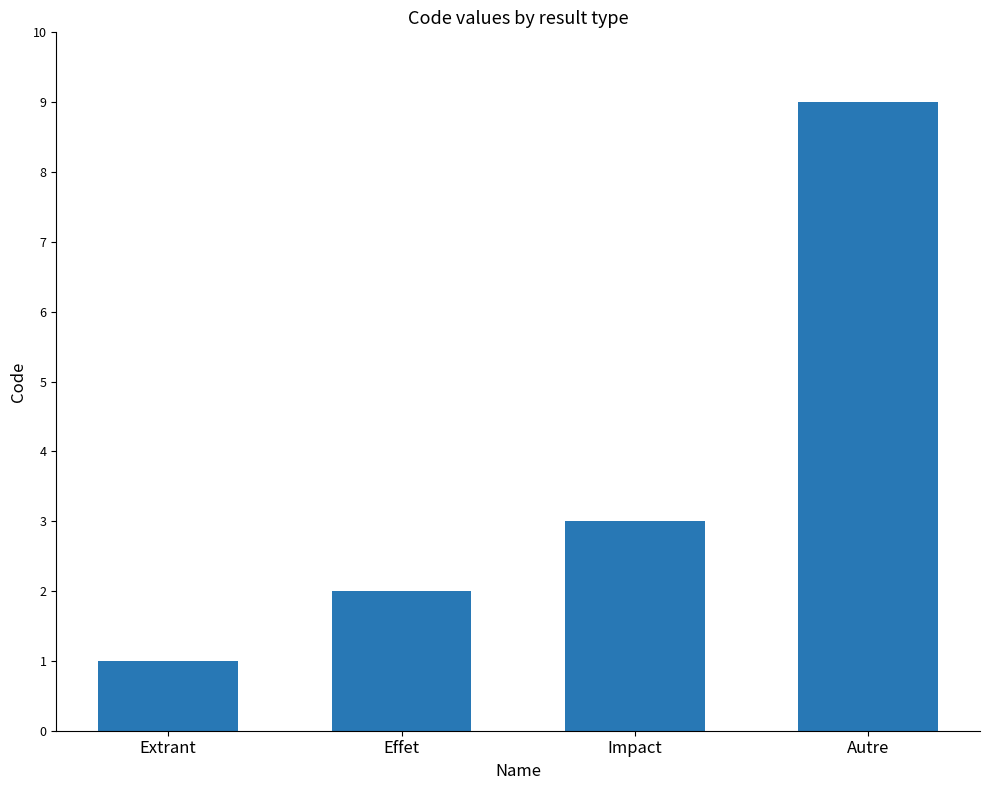

Between Effet and Autre, which is larger?

Autre